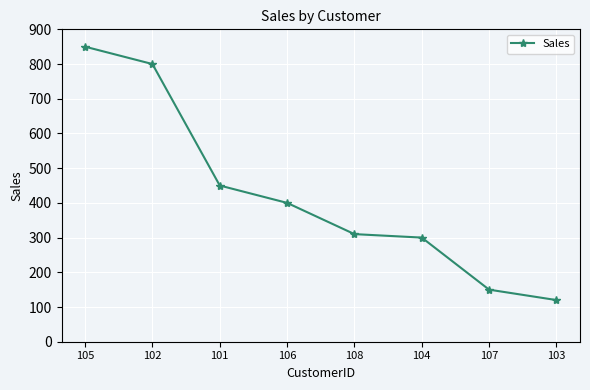

What is the maximum value shown in the chart?

850